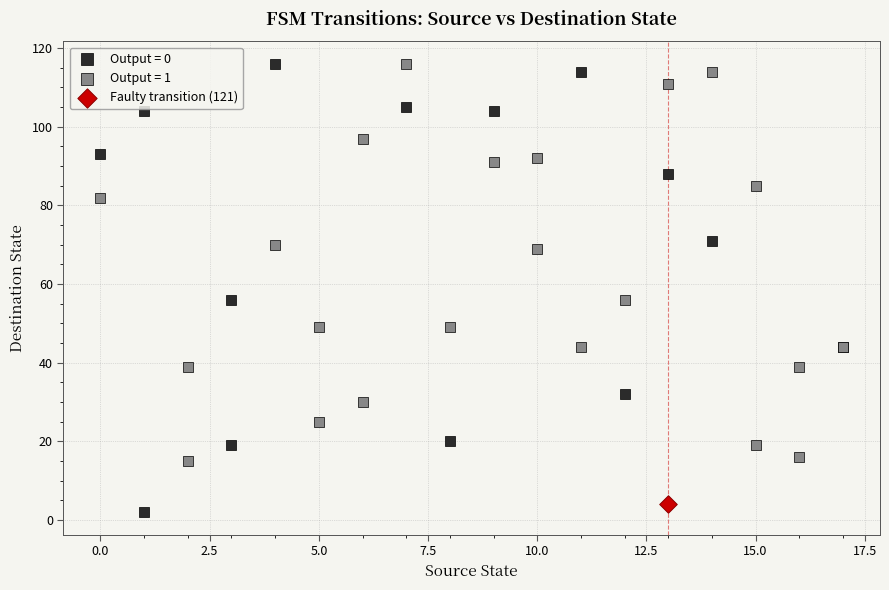

Which series contains the lowest Y value?

Output = 0